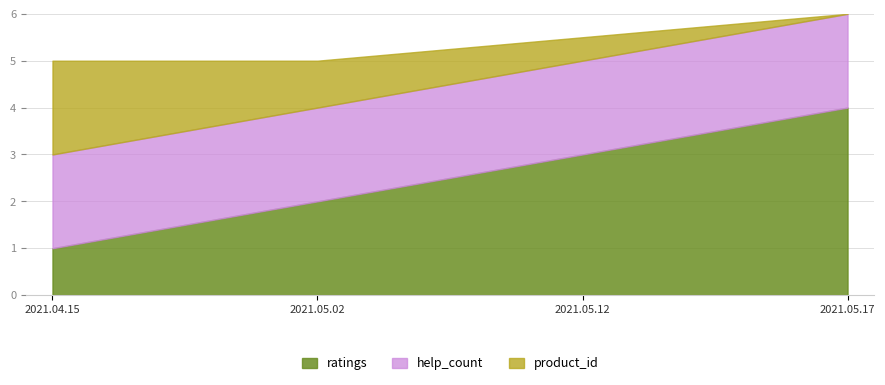

How many lines are shown in the chart?

3